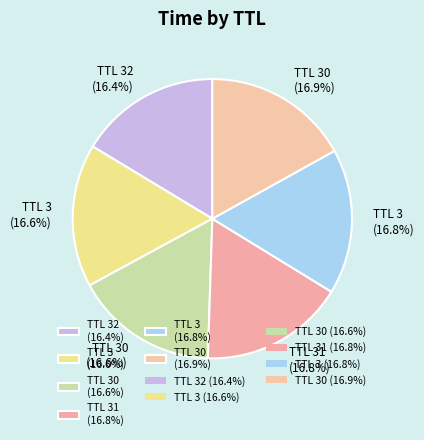

Do TTL 30 (16.9%) and TTL 32 (16.4%) together represent more than half of the pie?

No